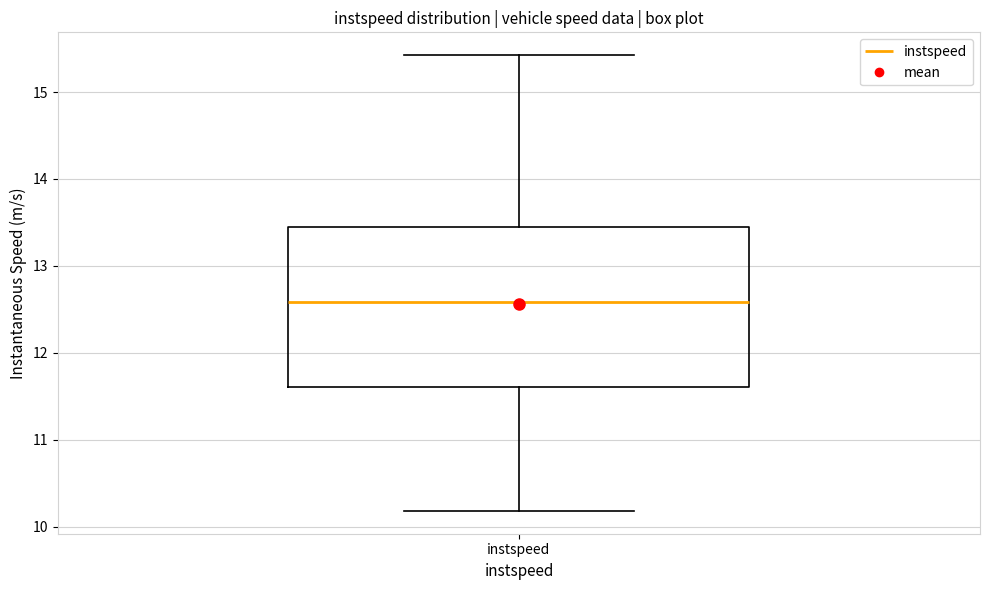

Transcribe this box plot: give where the median line is, the range the box spans, and where the two whiskers end, as read against the y-axis. The values are not printed on the chart, so give them approximately, as read against the axis.

median 12.6, box 11.6 to 13.4, whiskers 10.2 to 15.4